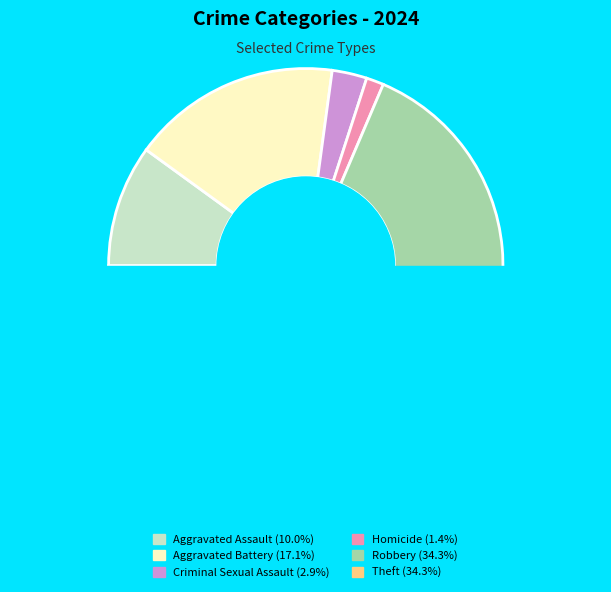

Count the number of slices in the pie.

6